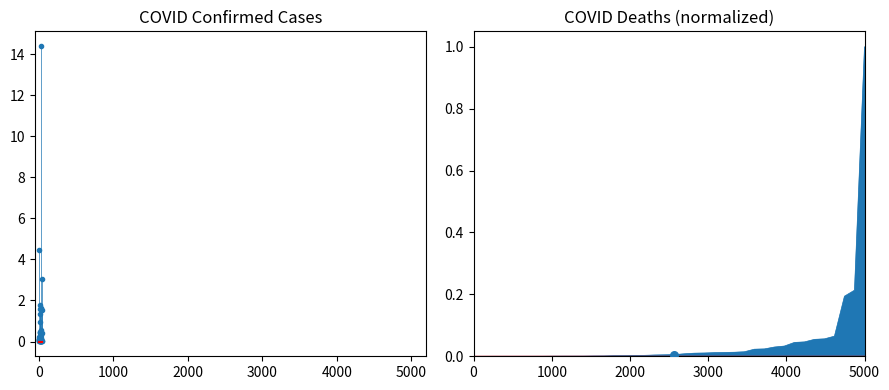

What is the change in value from Afghanistan to Brunei?

-0.1